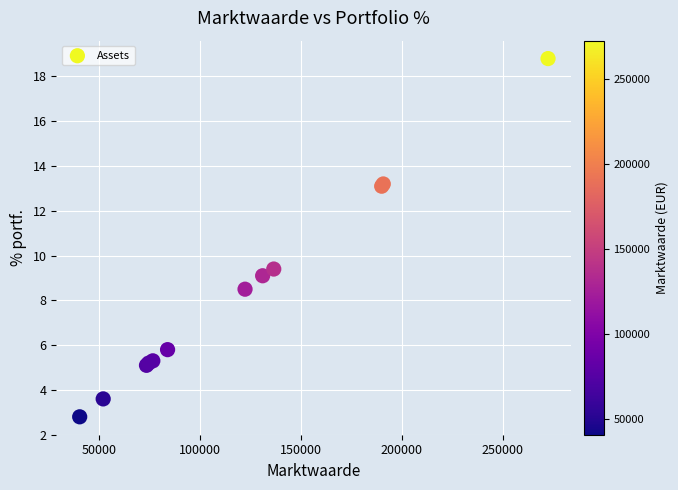

What Y value in the scatter plot is closest to 10?

9.4